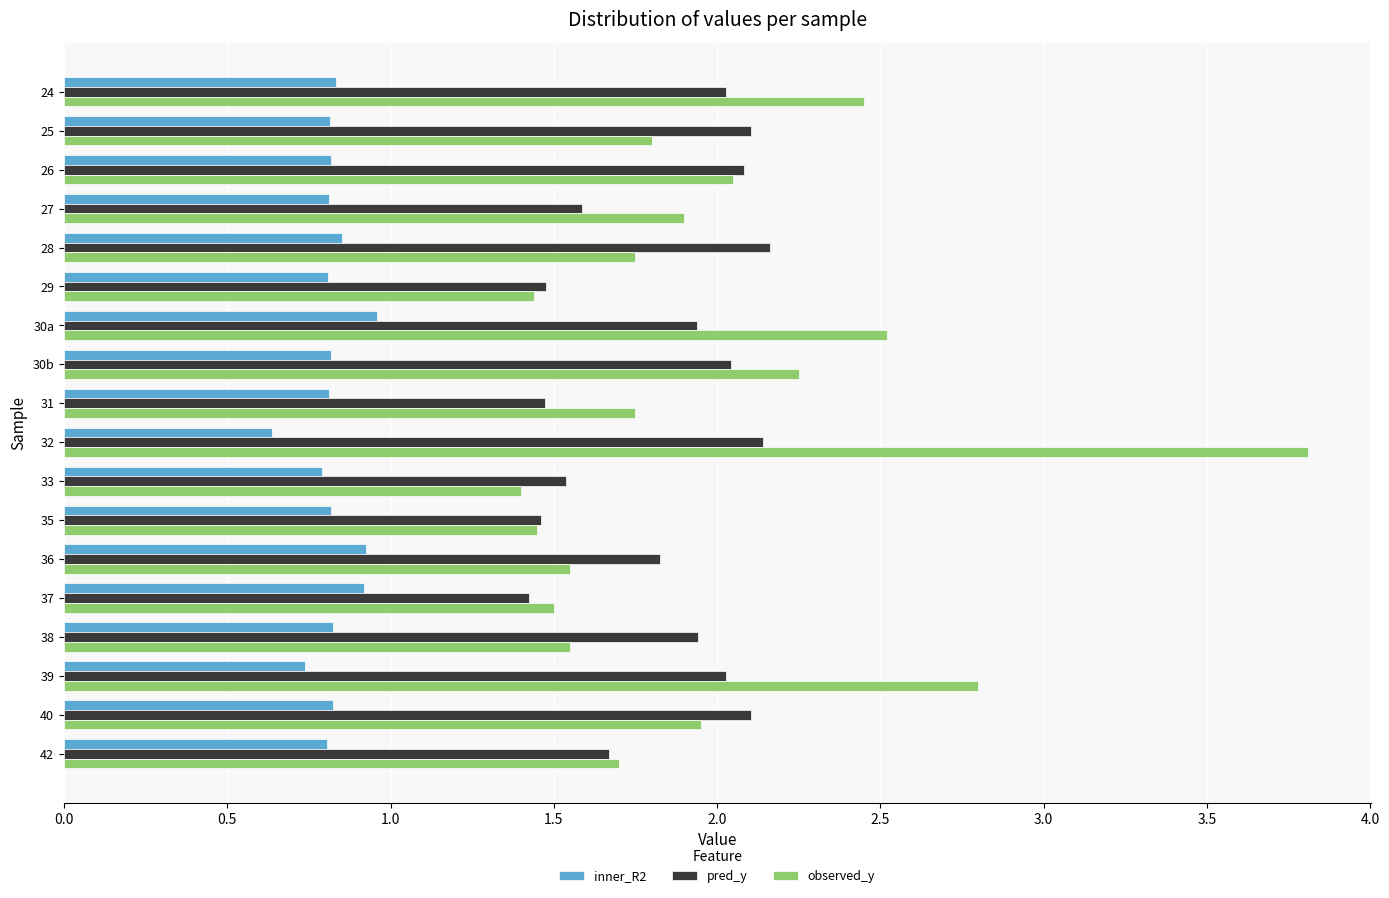

List the series in order of their peak value, lowest first.

inner_R2, pred_y, observed_y